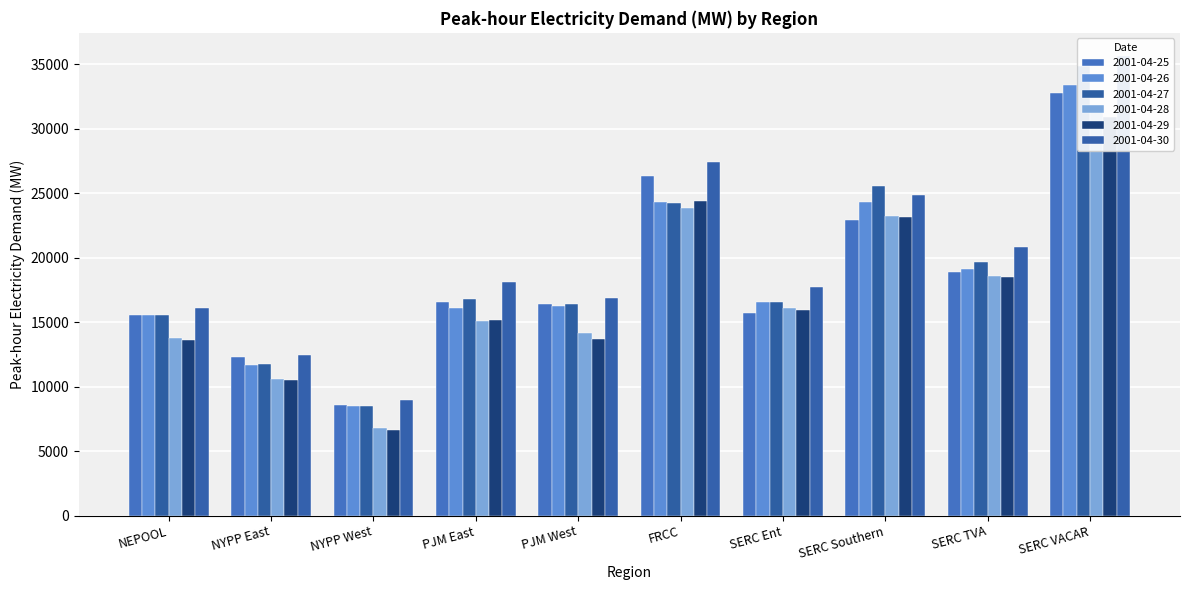

What is the label of the 10th bar from the right?

NEPOOL